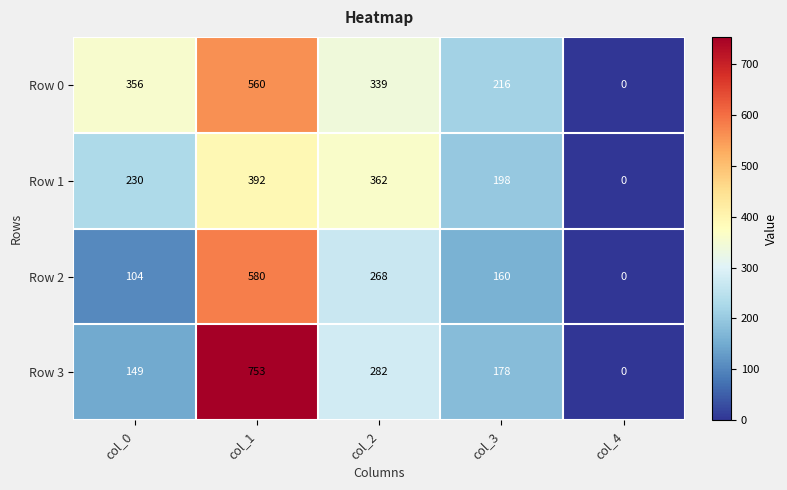

Reading left to right, list all the values displayed in this chart.

Row 0: 356	560	339	216	0
Row 1: 230	392	362	198	0
Row 2: 104	580	268	160	0
Row 3: 149	753	282	178	0